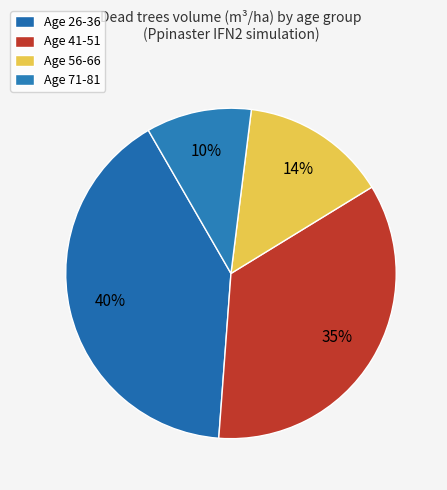

Count the number of slices in the pie.

4